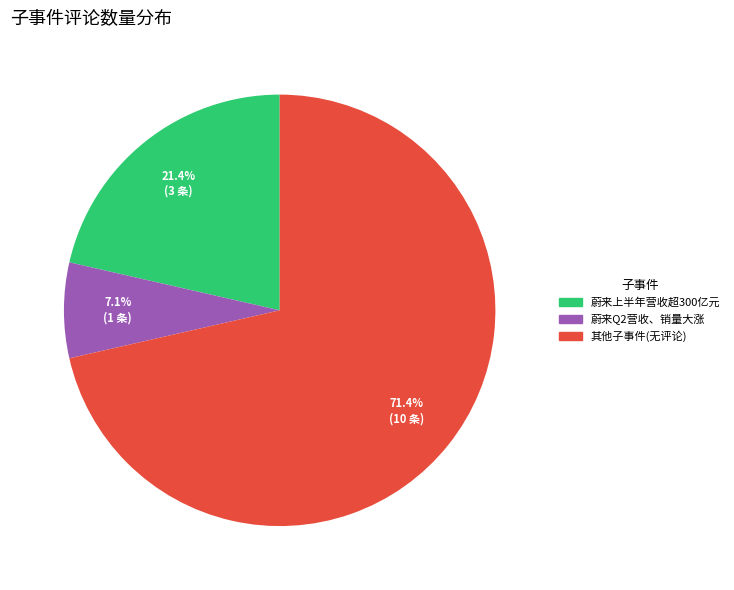

Count the number of slices in the pie.

3